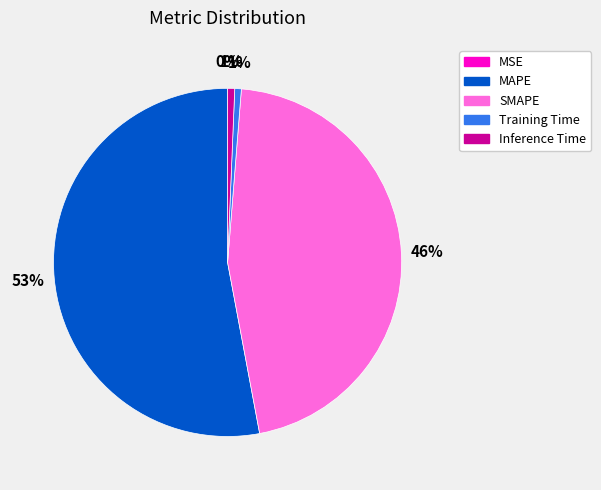

To the nearest percent, what is the difference between the MAPE and SMAPE slice percentages?

7%